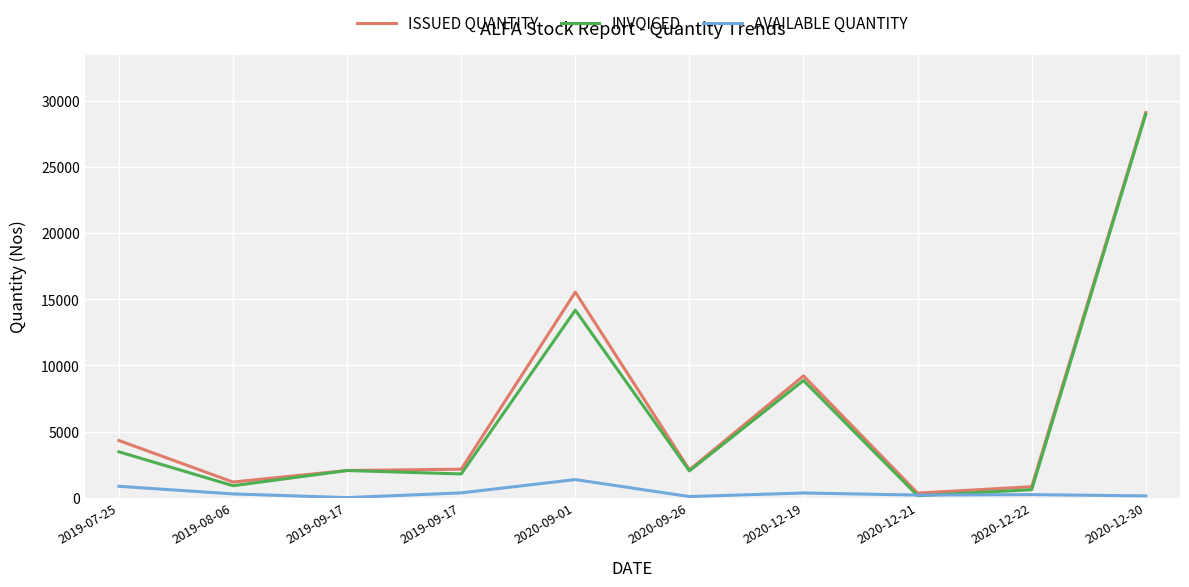

List the labels in order of ISSUED QUANTITY value, smallest first.

2020-12-21, 2020-12-22, 2019-08-06, 2019-09-17, 2020-09-26, 2019-09-17, 2019-07-25, 2020-12-19, 2020-09-01, 2020-12-30